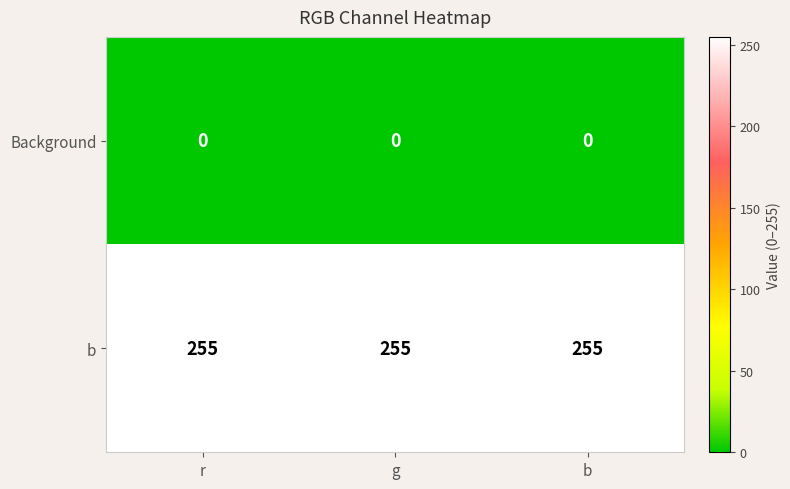

What is the total value across all series at b?

255